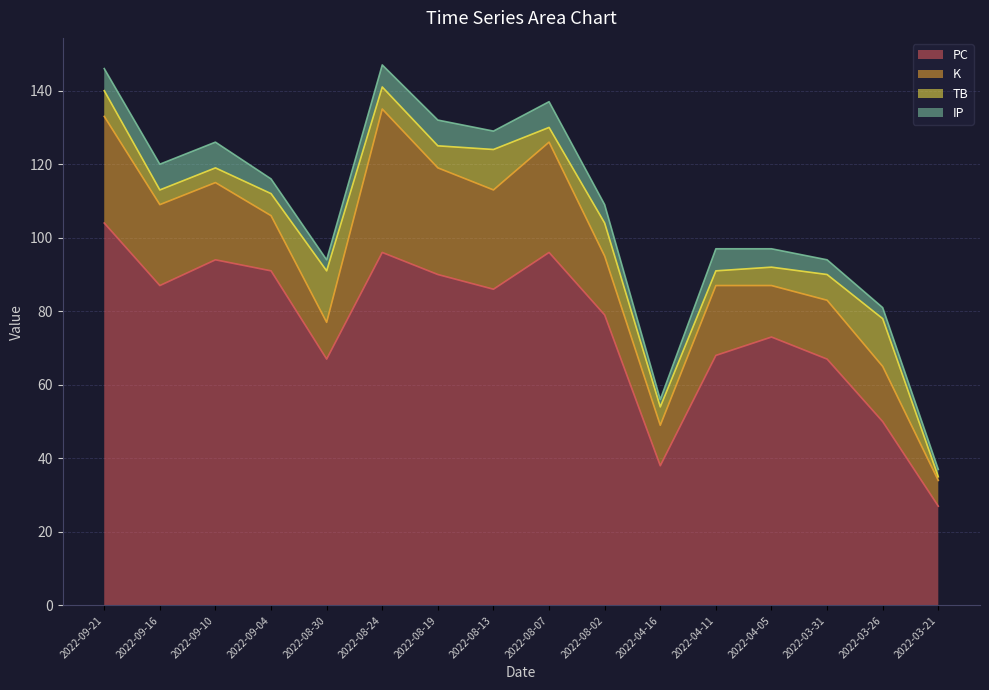

True or false: PC and K cross at least once.

False